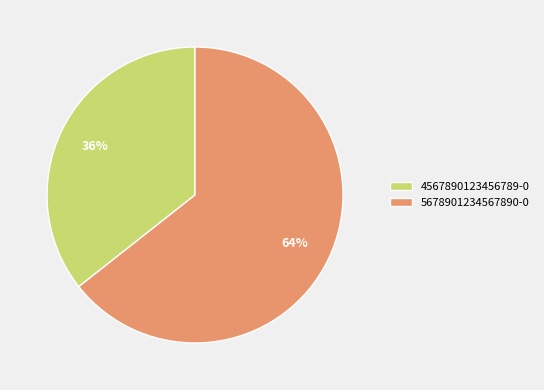

Is there any slice that represents more than half of the pie?

Yes